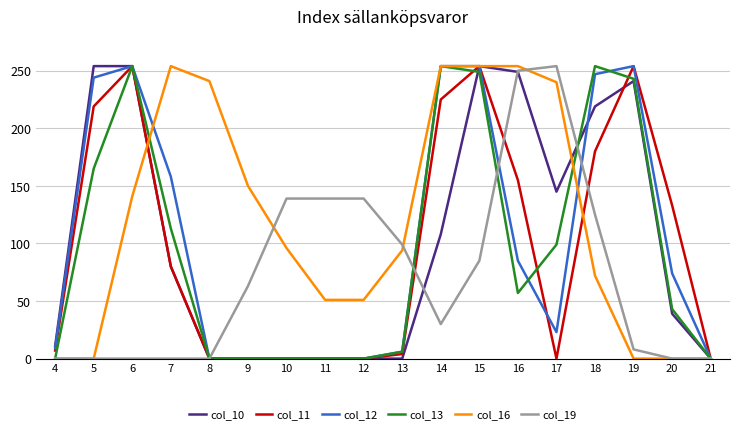

What is the sum of the col_10 values at 10 and 14?

108